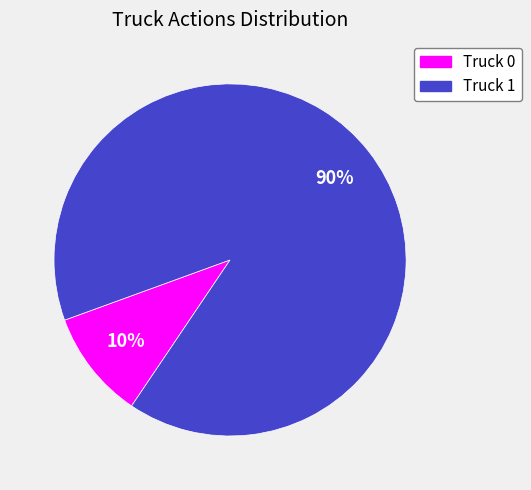

Count the number of slices in the pie.

2